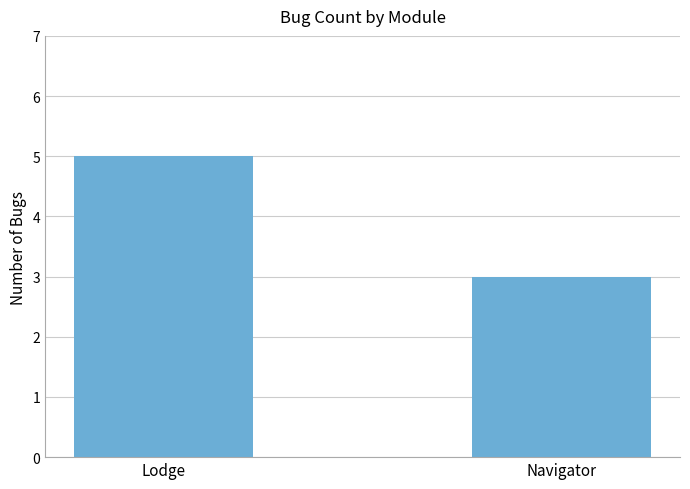

What is the greatest value displayed?

5